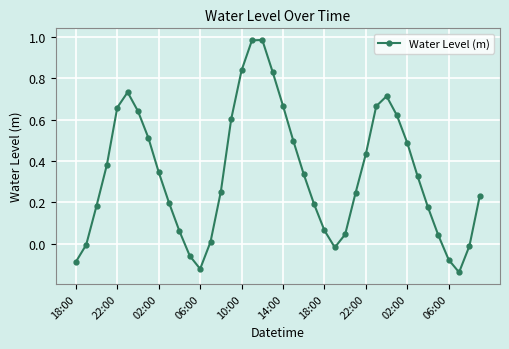

How many points are lower than both their immediate neighbors (excluding endpoints)?

3